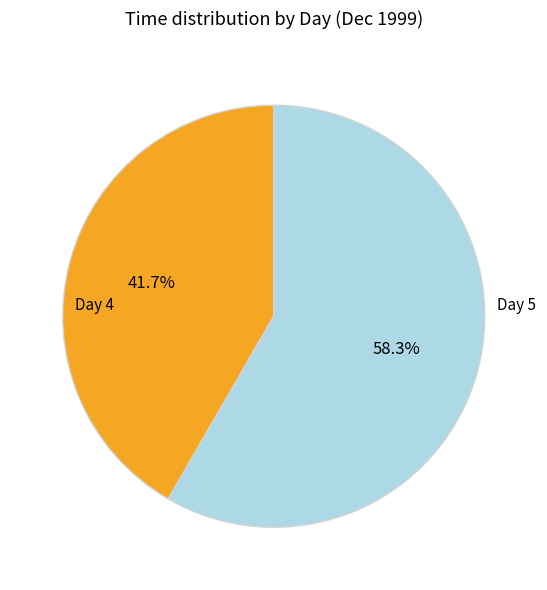

Does any single category account for the majority?

Yes